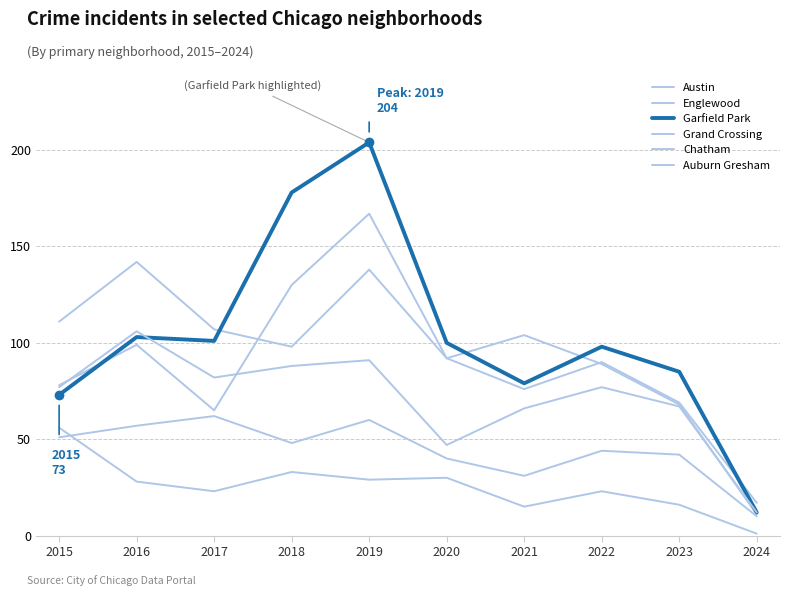

Does the chart display data point markers on the line(s)?

No